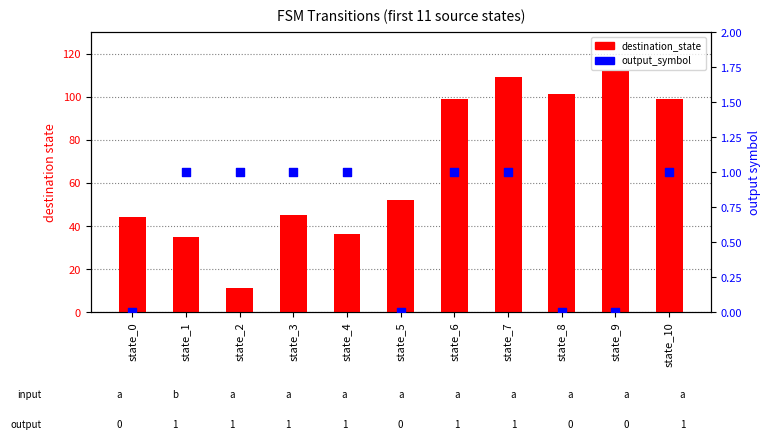

Is the value of output_symbol at state_6 greater than the value of destination_state at state_3?

No